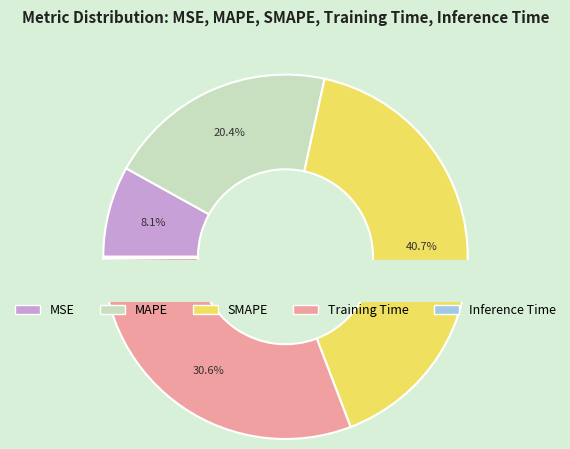

To the nearest percent, what is the average slice percentage?

20%